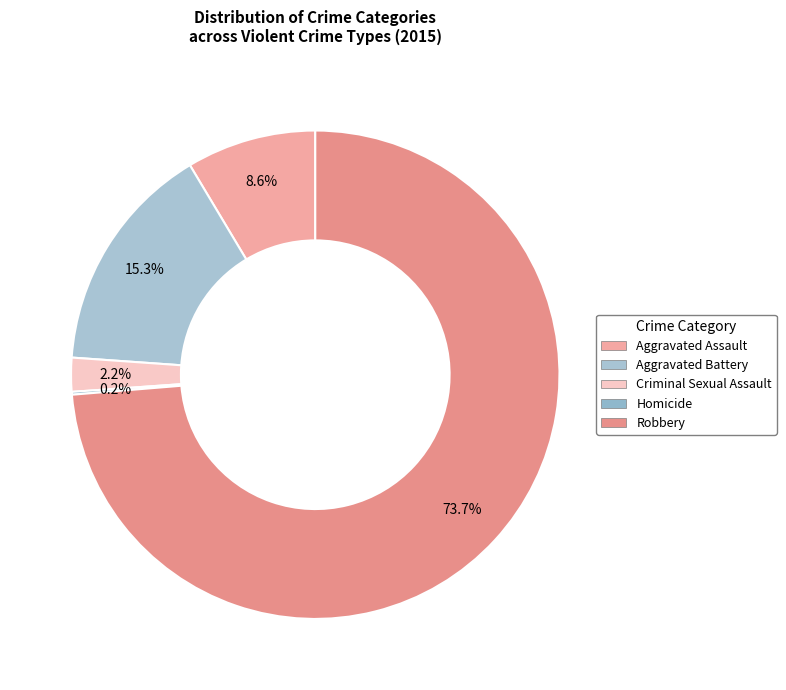

Is there any slice that represents more than half of the pie?

Yes